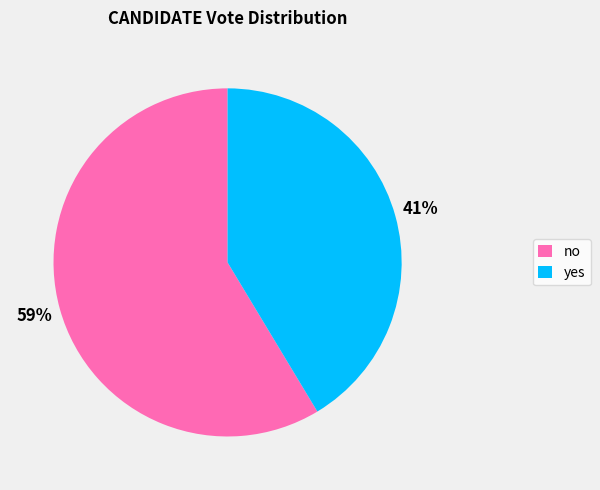

Combined, do yes and no account for over 50%?

Yes